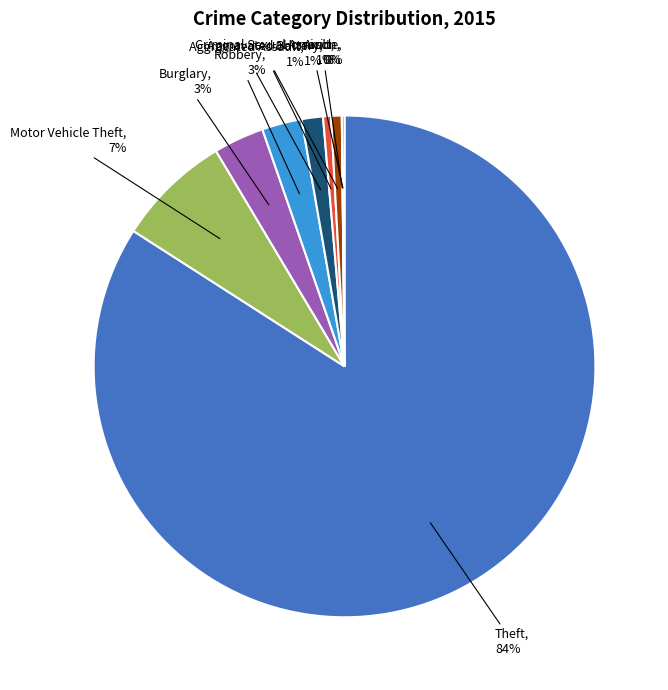

To the nearest percent, what percentage of the pie is Motor Vehicle Theft?

7%